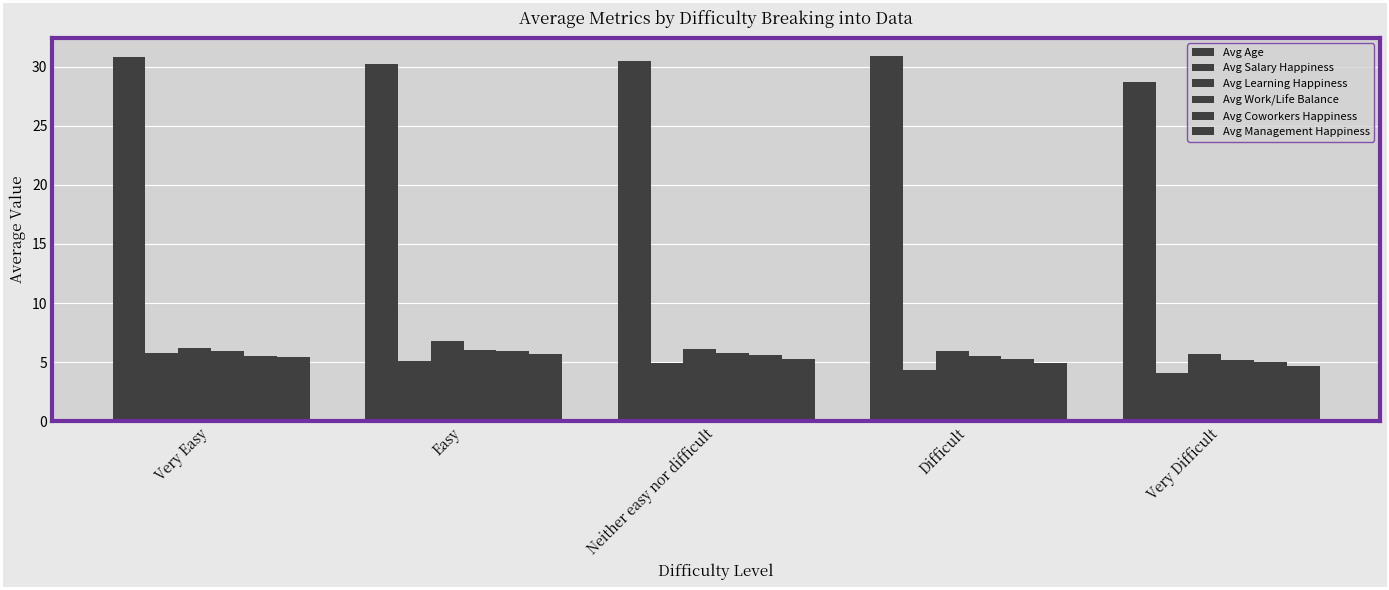

Count the number of data series in this chart.

6